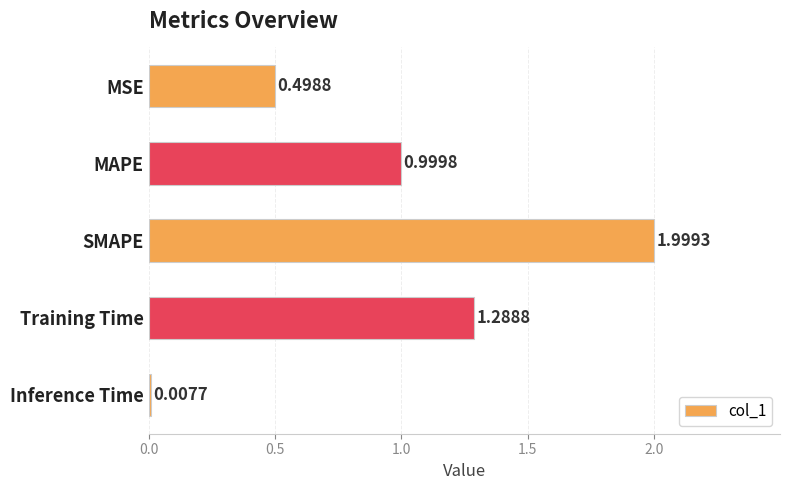

What is the difference between the values at SMAPE and MSE?

1.5